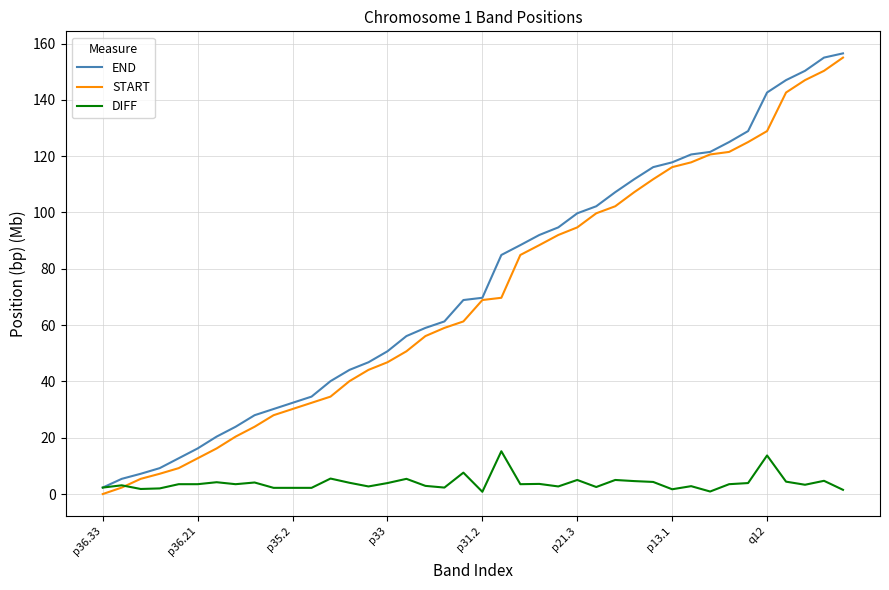

What is the maximum value shown in the chart?

156.5